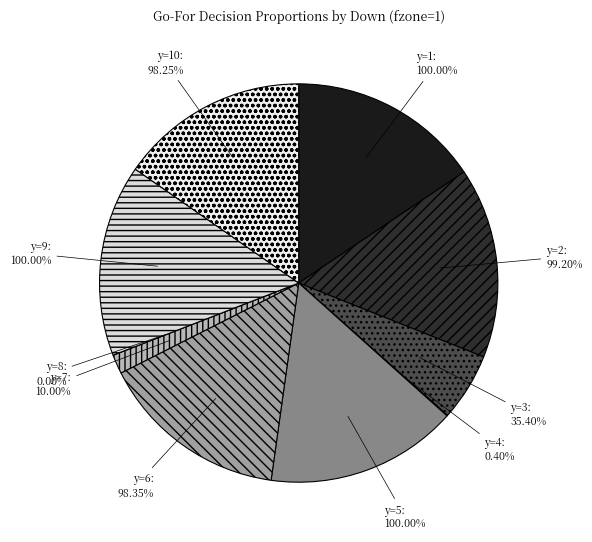

What is the largest slice in the pie chart?

y=1